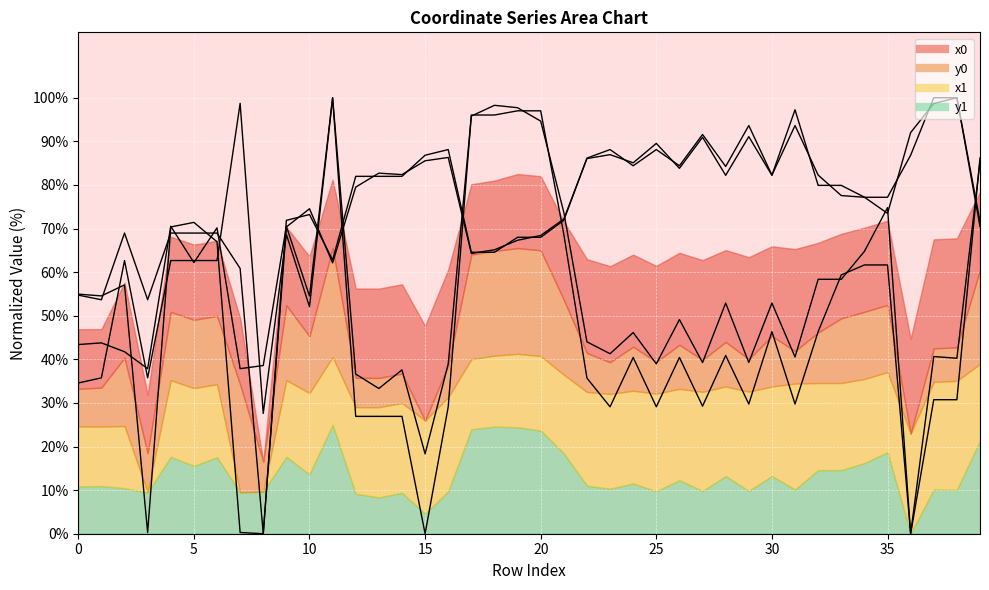

Which series ends up on top after the final intersection of x1 and y1?

y1